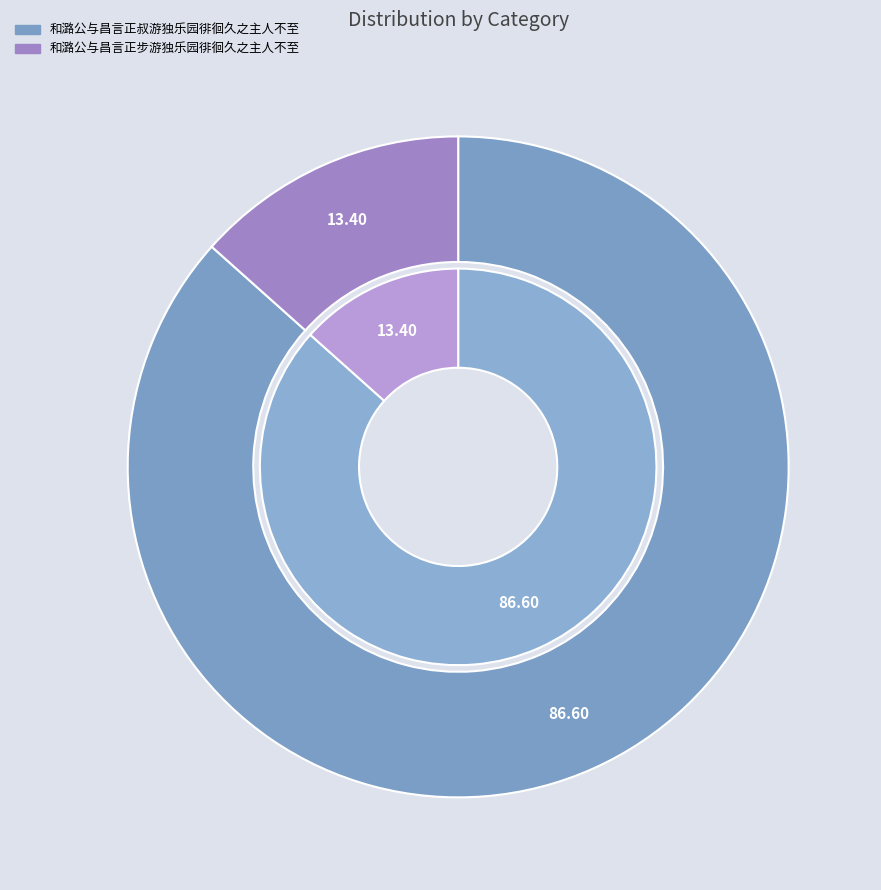

What is the smallest slice in the pie chart?

和潞公与昌言正步游独乐园徘徊久之主人不至